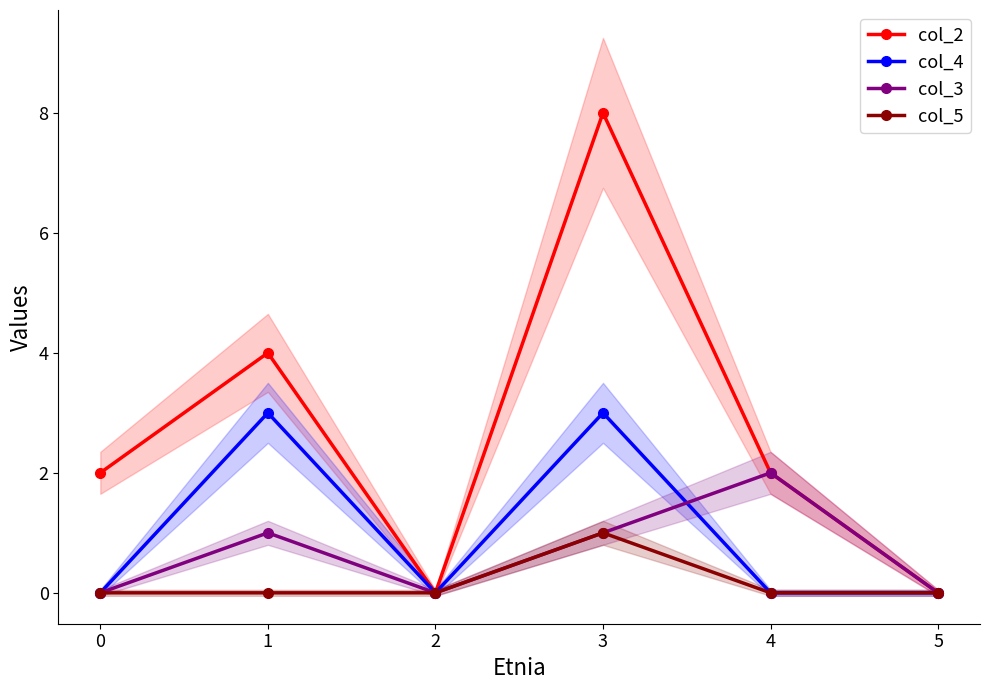

Which label corresponds to the largest value in the chart?

3